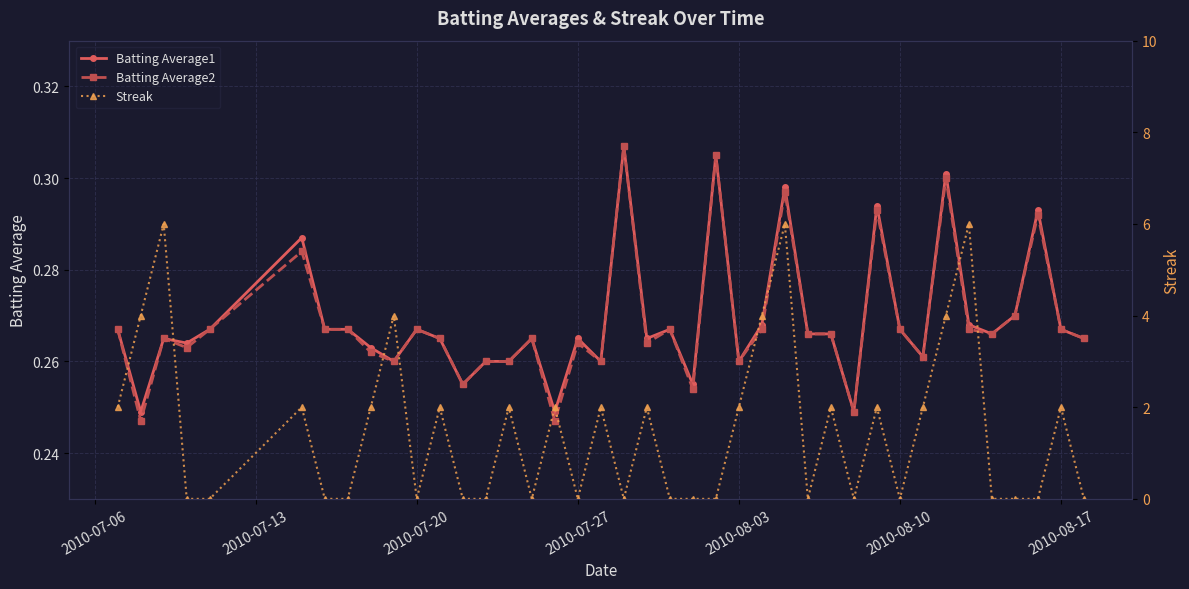

True or false: Batting Average1 has a value of 0.1 at 2010-08-03.

False